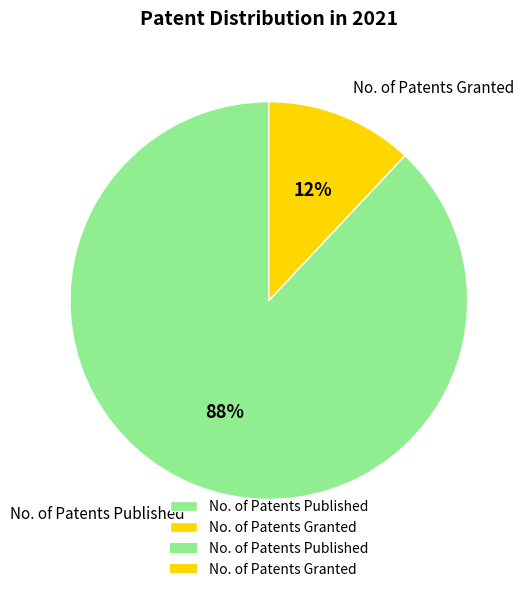

What is the smallest slice in the pie chart?

No. of Patents Granted